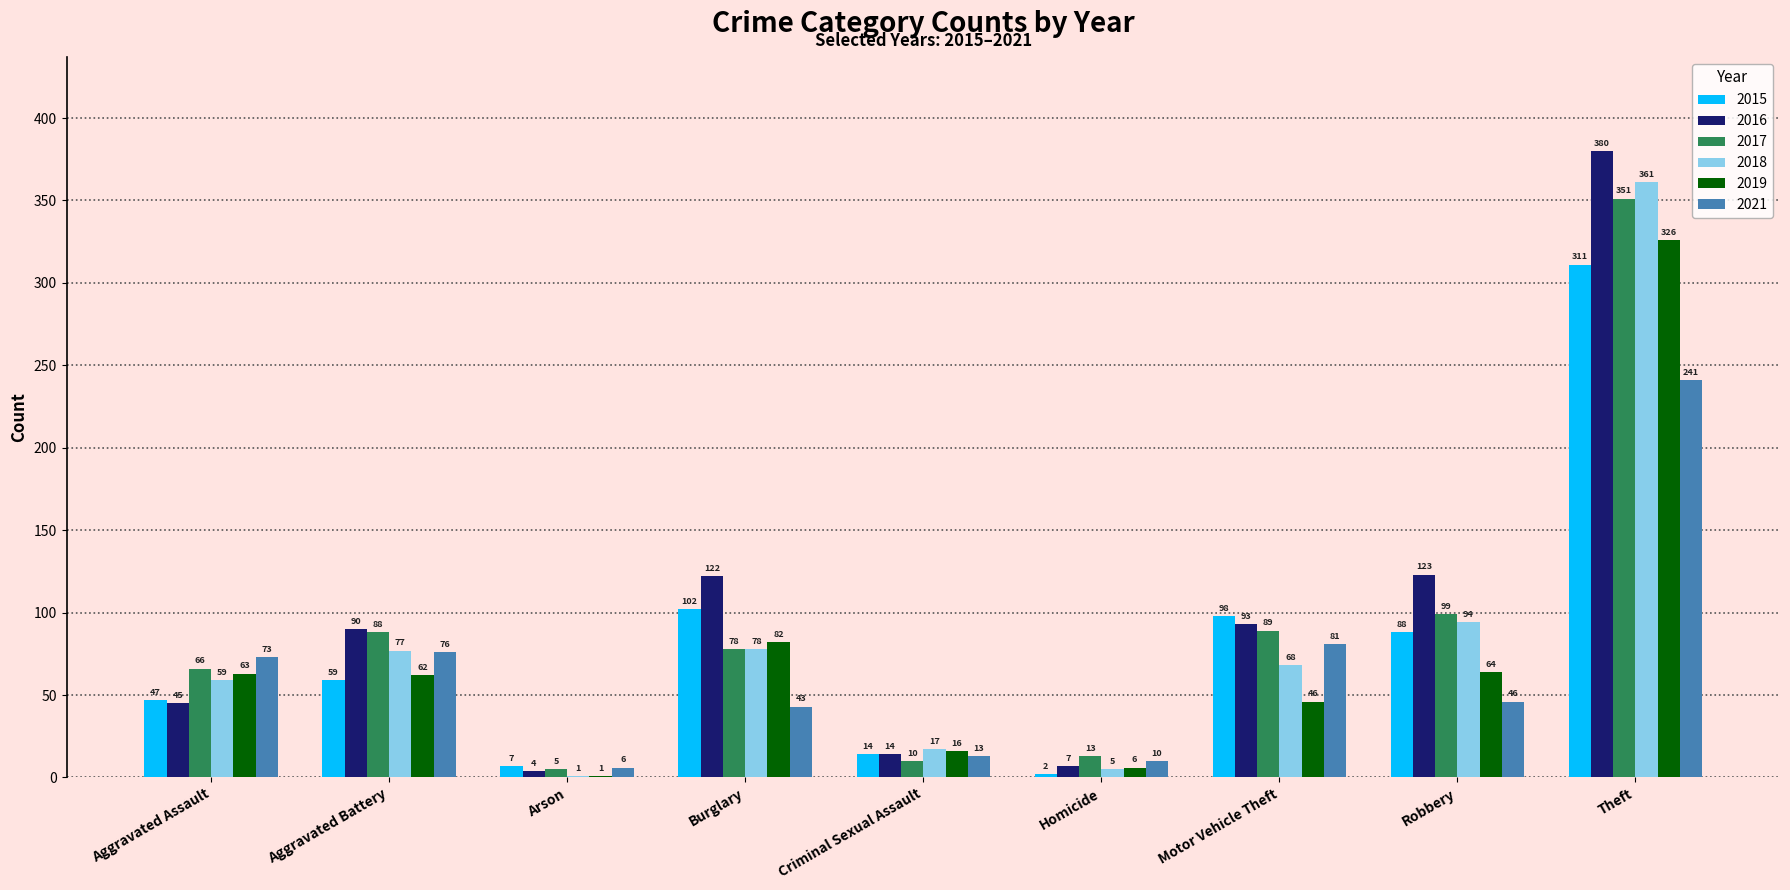

At which category is the sum across all series the highest?

Theft